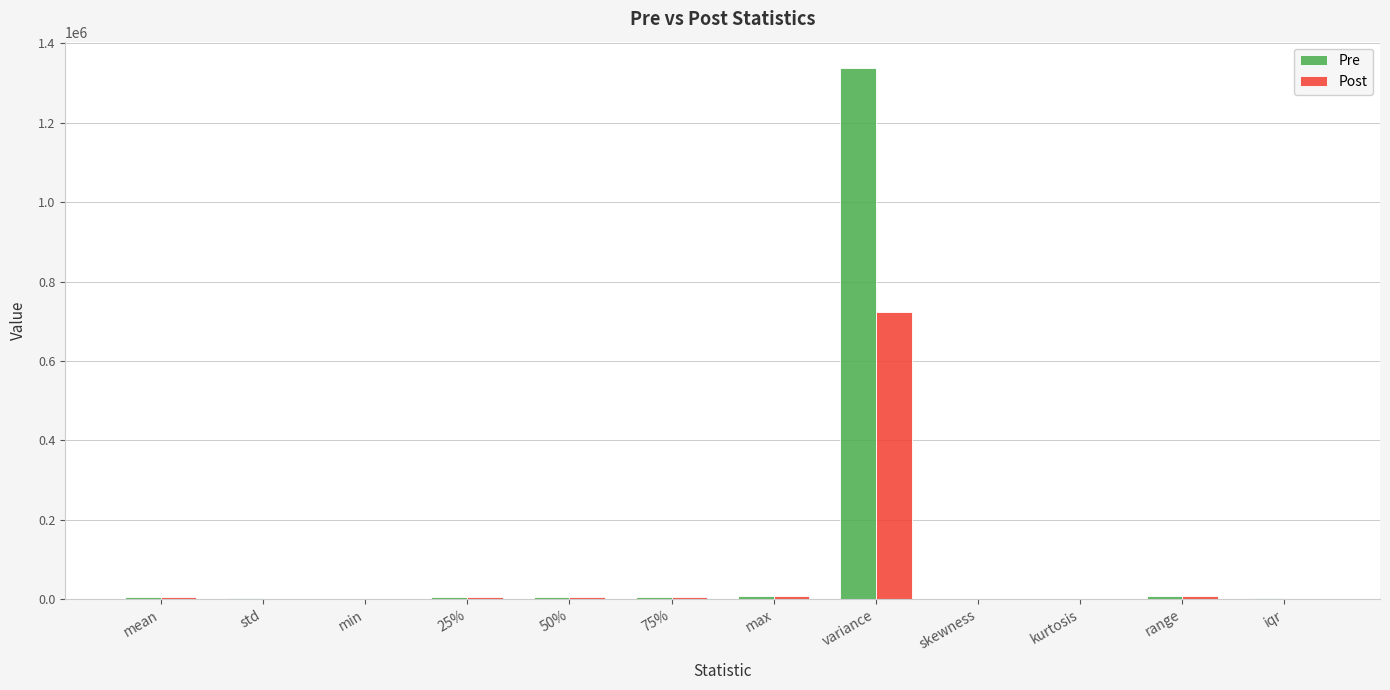

What is the sum of all Post values?

757005.0